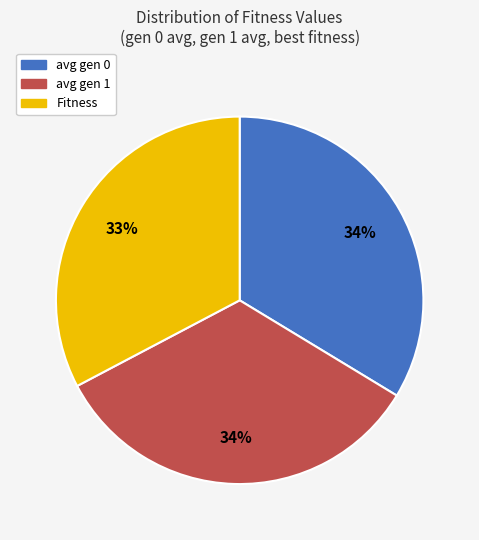

Which category has the smallest portion of the pie?

Fitness